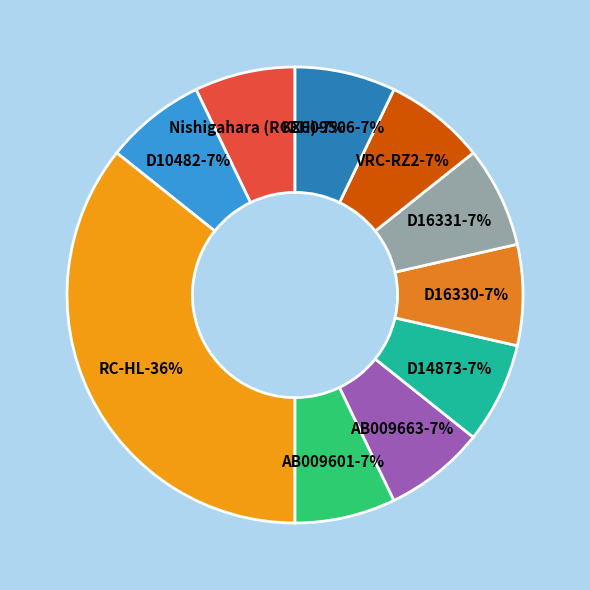

How many slices are in this pie chart?

10